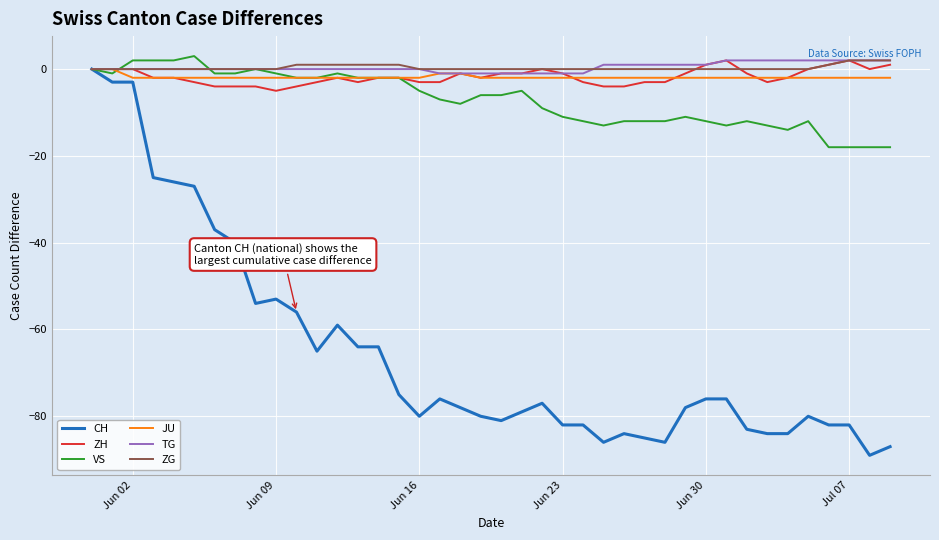

What is the sum of all TG values?

16